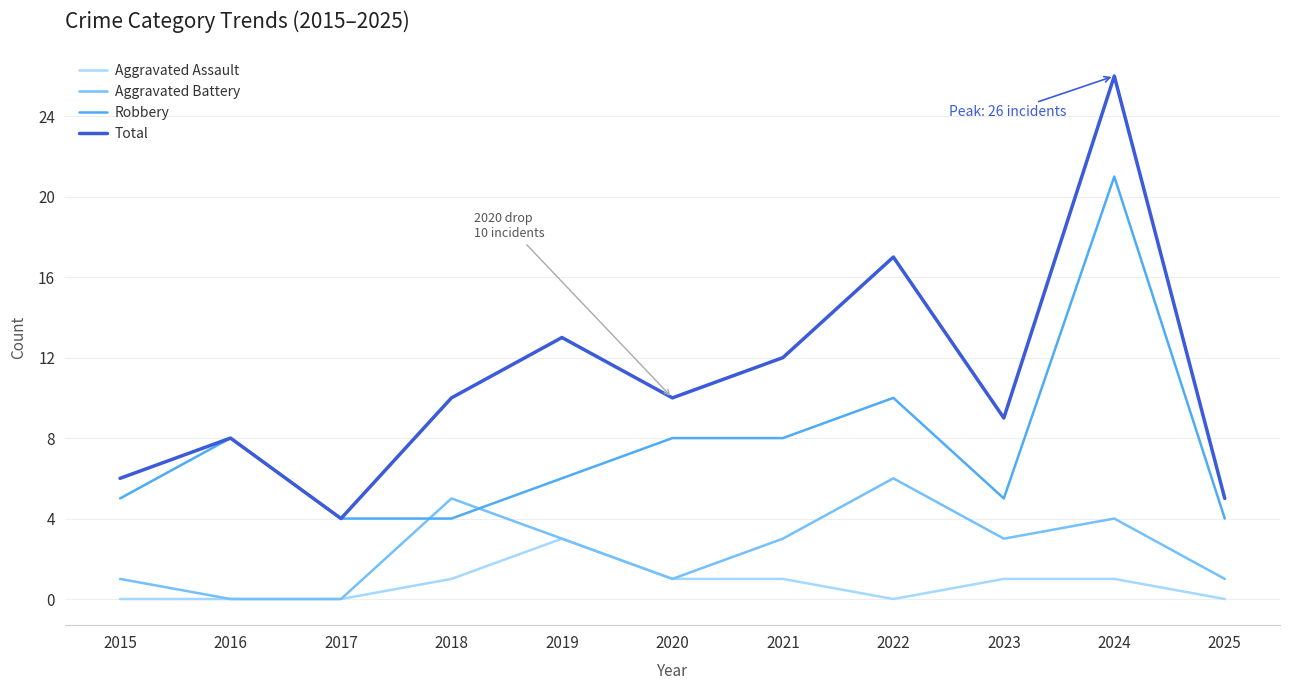

Which series ends up on top after the final intersection of Robbery and Aggravated Battery?

Robbery